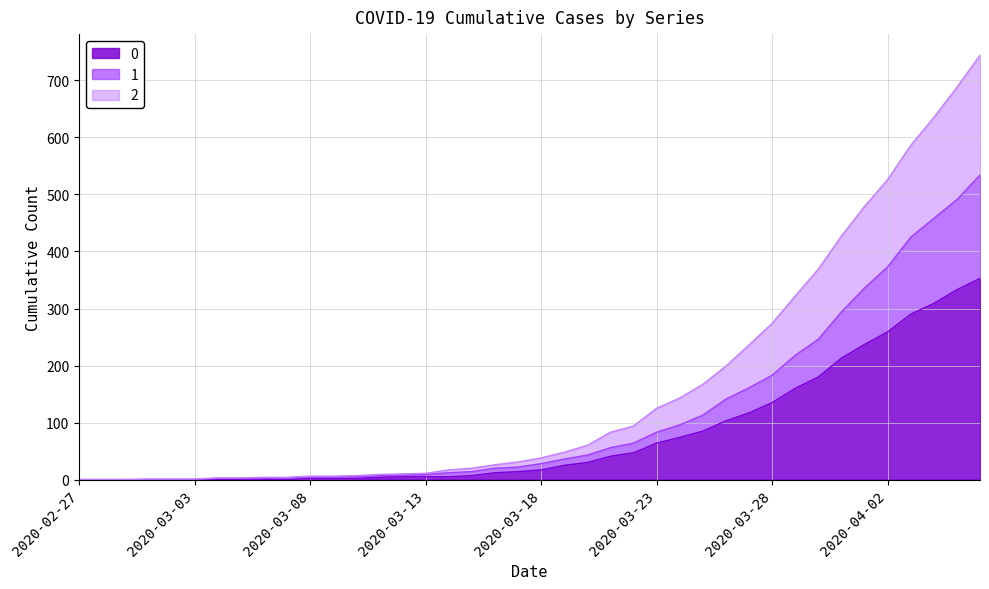

What position from the right is 2020-03-18?

20